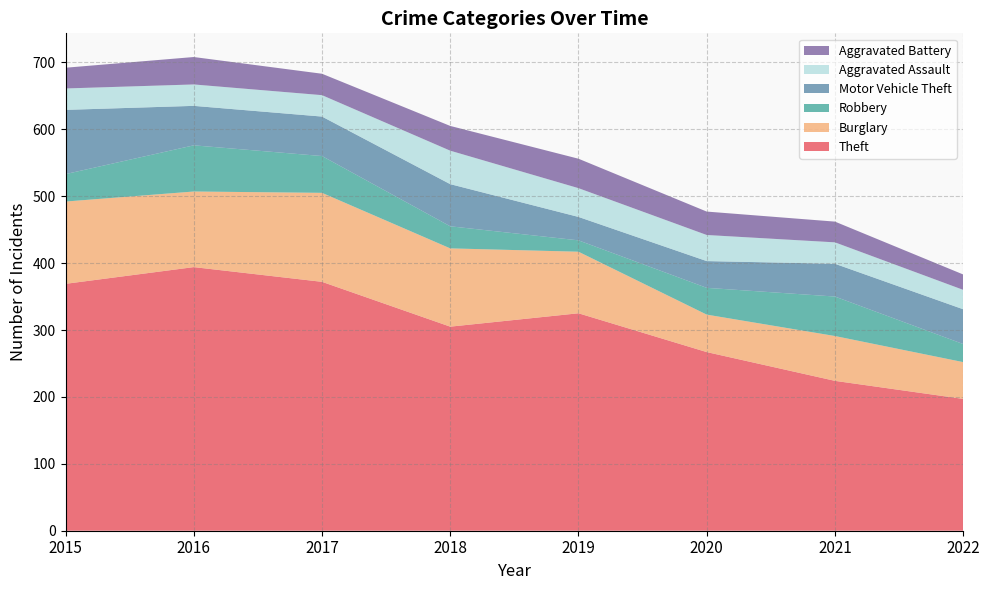

Reading left to right, extract all data points from this chart.

Theft: 2015=369	2016=394	2017=372	2018=305	2019=325	2020=267	2021=224	2022=197
Burglary: 2015=123	2016=113	2017=133	2018=117	2019=92	2020=56	2021=67	2022=55
Robbery: 2015=41	2016=69	2017=55	2018=33	2019=17	2020=40	2021=59	2022=27
Motor Vehicle Theft: 2015=96	2016=59	2017=59	2018=63	2019=35	2020=40	2021=49	2022=52
Aggravated Assault: 2015=32	2016=32	2017=32	2018=50	2019=43	2020=39	2021=32	2022=29
Aggravated Battery: 2015=31	2016=41	2017=32	2018=37	2019=44	2020=35	2021=31	2022=23